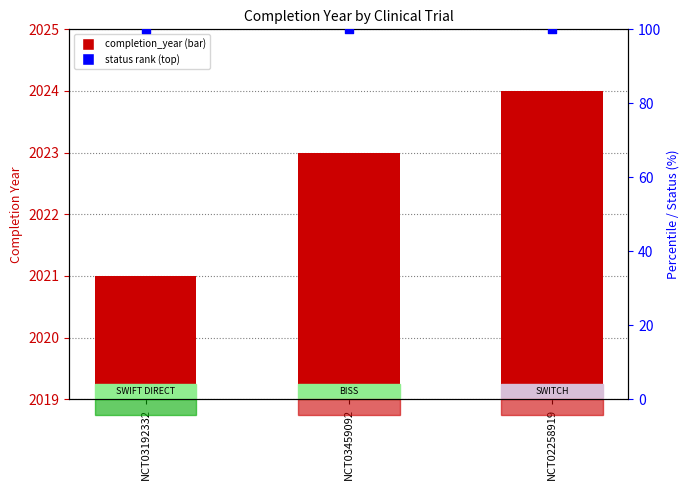

At how many categories does at least one series exceed 80?

3